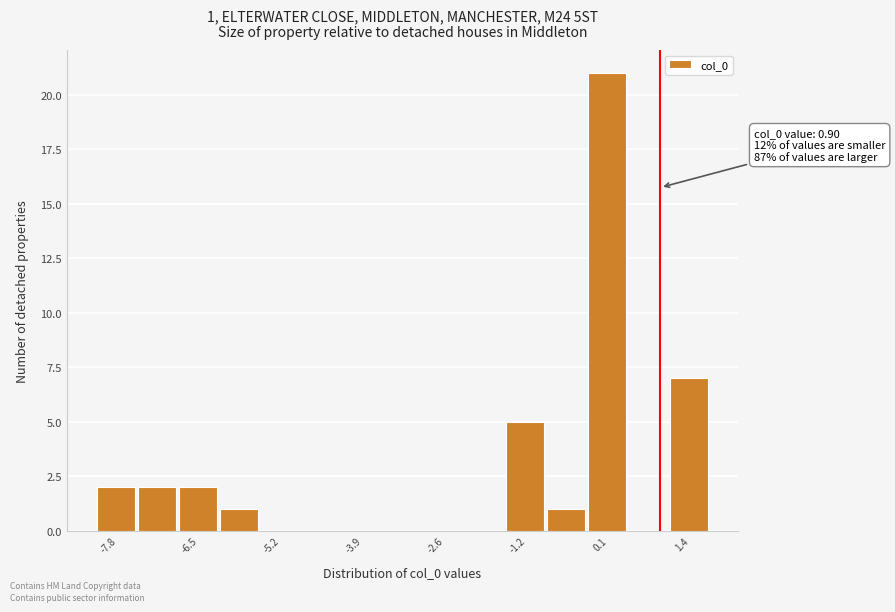

Read against the x-axis, roughly where is the centre of the tallest bar?

0.0